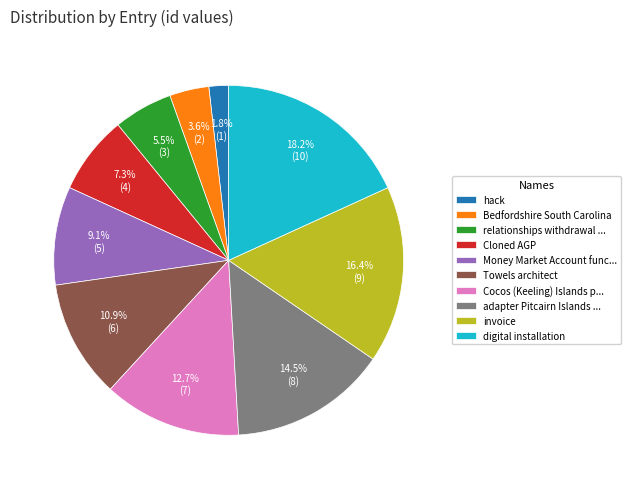

Which has a higher value, Money Market Account func... or hack?

Money Market Account func...